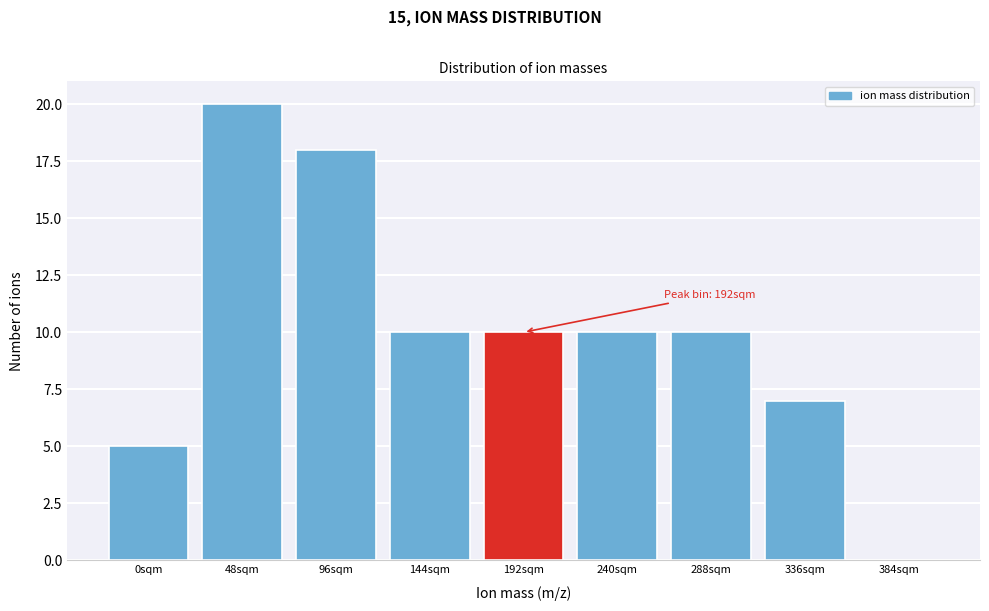

Reading right to left, list all the values displayed in this chart.

384sqm=0	336sqm=7	288sqm=10	240sqm=10	192sqm=10	144sqm=10	96sqm=18	48sqm=20	0sqm=5